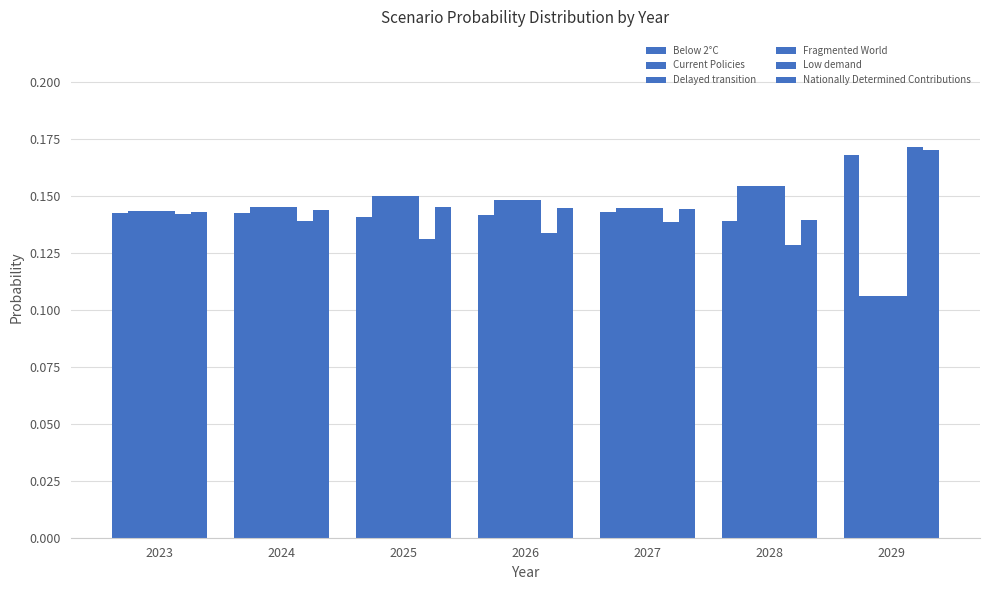

At which label is Nationally Determined Contributions closest to 0?

2028